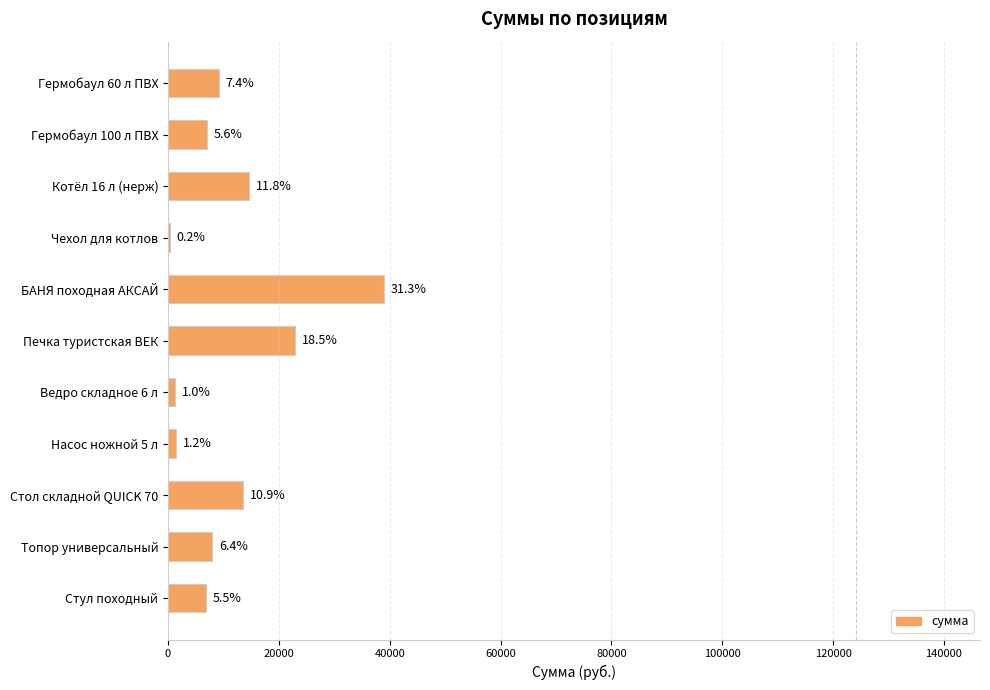

Are the bars horizontal?

Yes